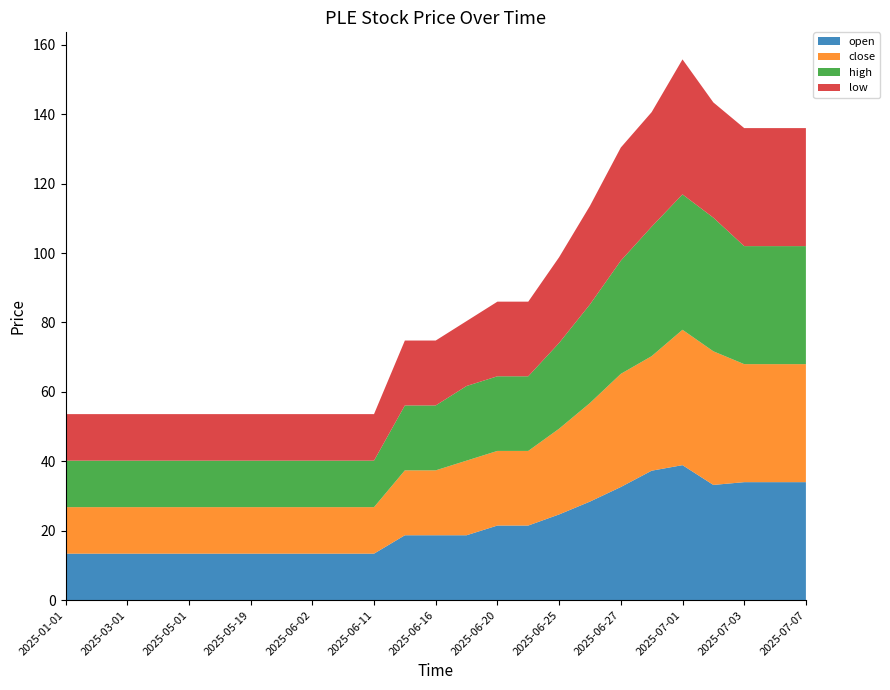

Reading left to right, what are all the values shown in this chart?

open: 13.4	13.4	13.4	13.4	13.4	13.4	13.4	13.4	13.4	13.4	13.4	18.7	18.7	18.7	21.5	21.5	24.7	28.4	32.6	37.3	38.9	33.2	34.0	34.0	34.0
close: 13.4	13.4	13.4	13.4	13.4	13.4	13.4	13.4	13.4	13.4	13.4	18.7	18.7	21.5	21.5	21.5	24.7	28.4	32.6	33.0	39.0	38.5	34.0	34.0	34.0
high: 13.4	13.4	13.4	13.4	13.4	13.4	13.4	13.4	13.4	13.4	13.4	18.7	18.7	21.5	21.5	21.5	24.7	28.4	32.6	37.3	39.0	38.5	34.0	34.0	34.0
low: 13.4	13.4	13.4	13.4	13.4	13.4	13.4	13.4	13.4	13.4	13.4	18.7	18.7	18.7	21.5	21.5	24.7	28.4	32.6	33.0	38.9	33.2	34.0	34.0	34.0